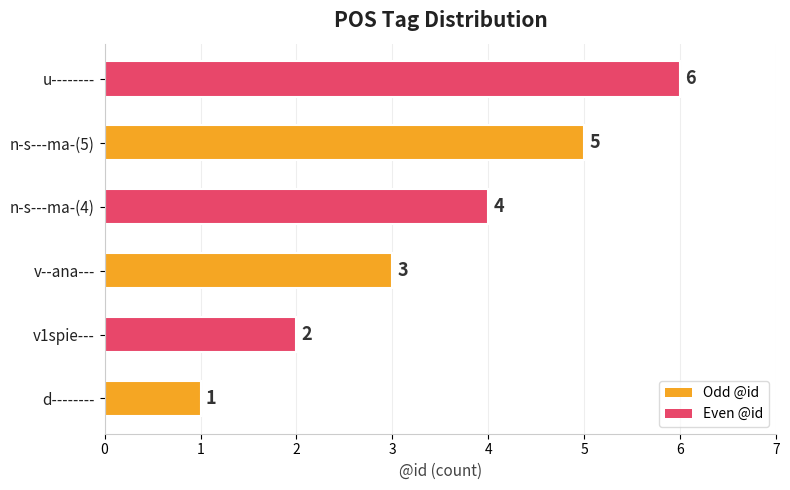

What is the sum of all values?

21